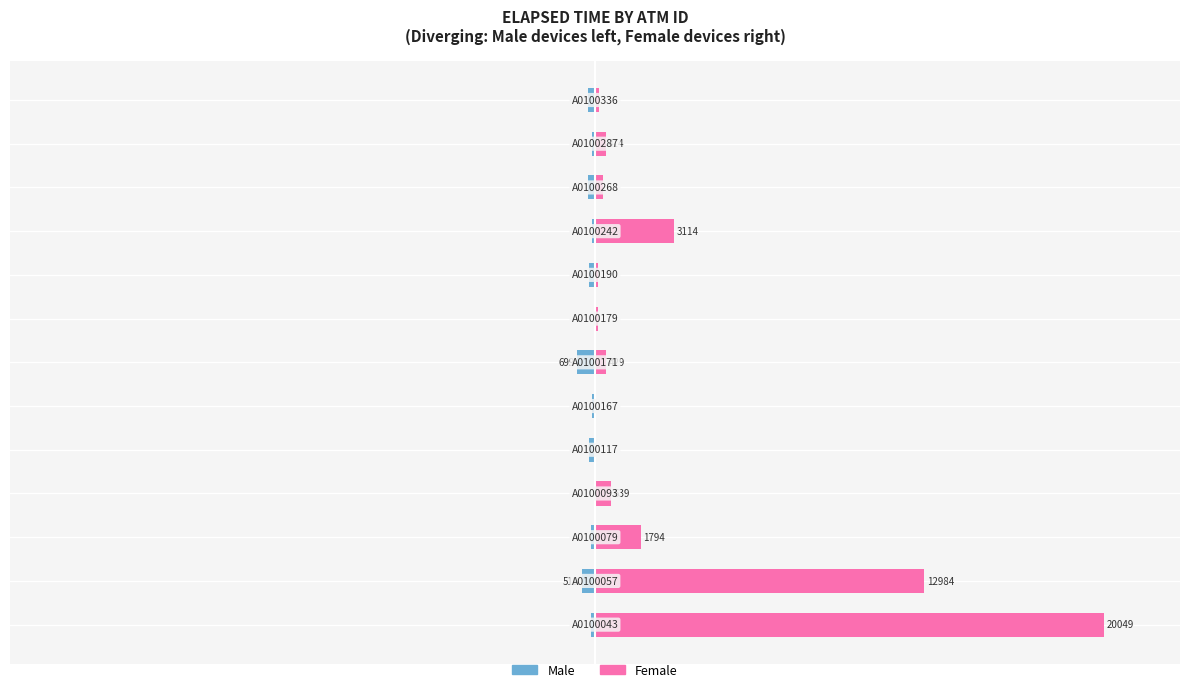

What is the minimum value shown in the chart?

-3.5